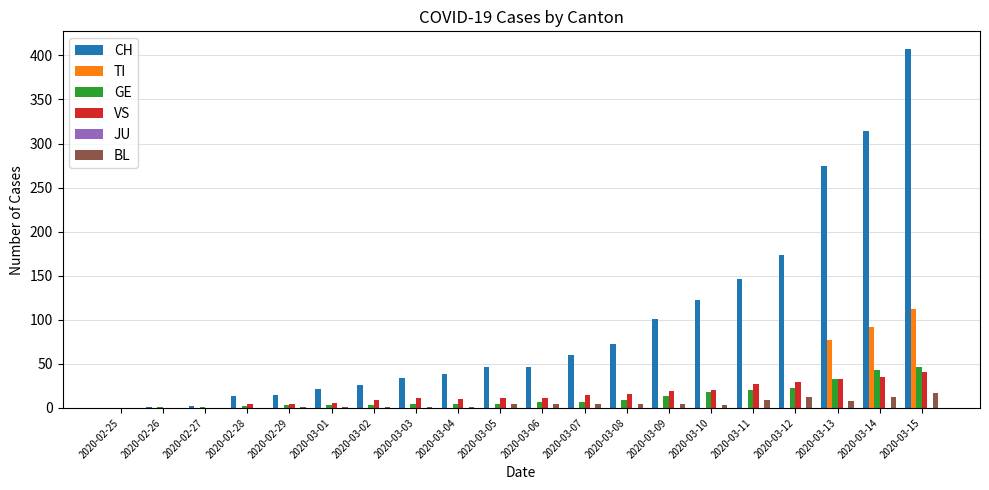

At which label does CH reach its peak?

2020-03-15